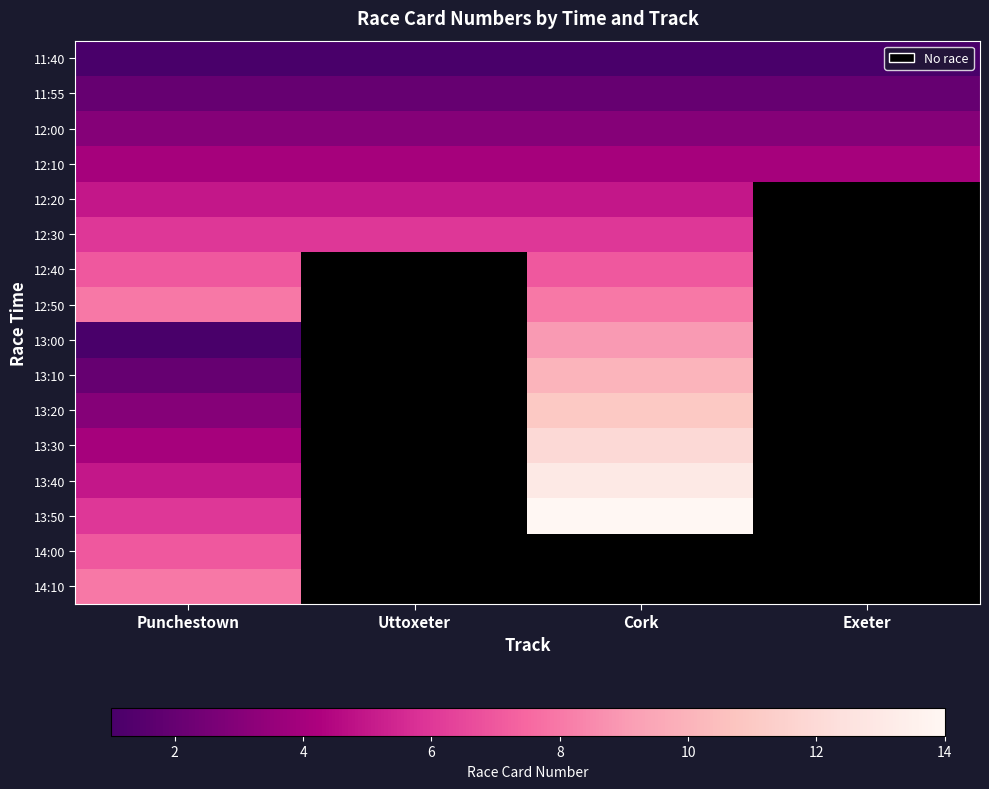

What is the highest value of the 12:20 series?

5.0